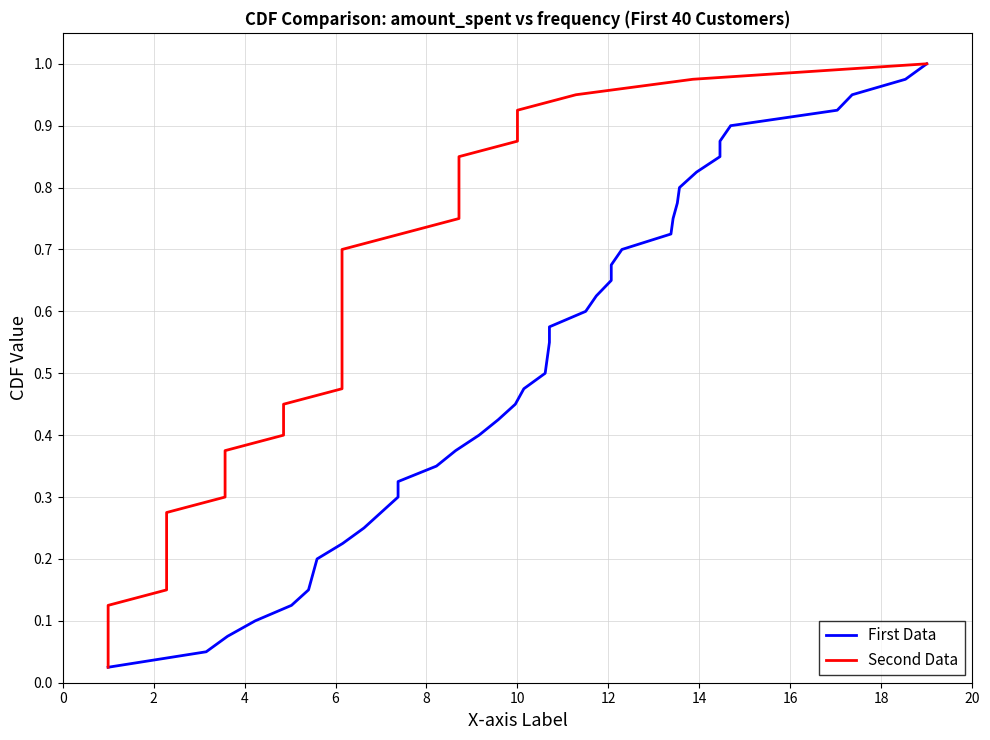

What is the label of the 6th point from the left?

10